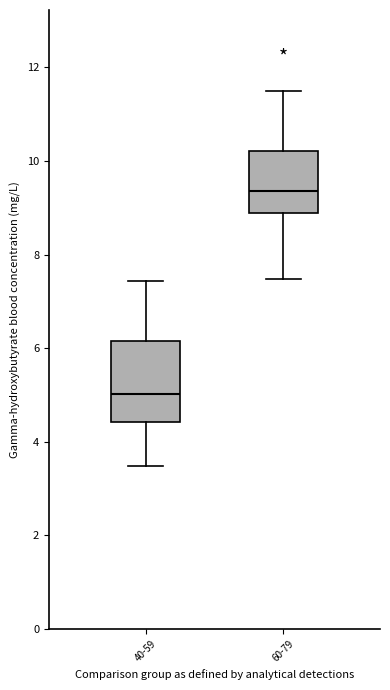

Reading left to right, read every box against the y-axis: the position of its median line, the range the box covers, and the ends of its whiskers. The values are not printed on the chart, so give them approximately, as read against the axis.

40-59: median 5.0, box 4.4 to 6.2, whiskers 3.4 to 7.4
60-79: median 9.4, box 8.8 to 10.2, whiskers 7.4 to 11.6